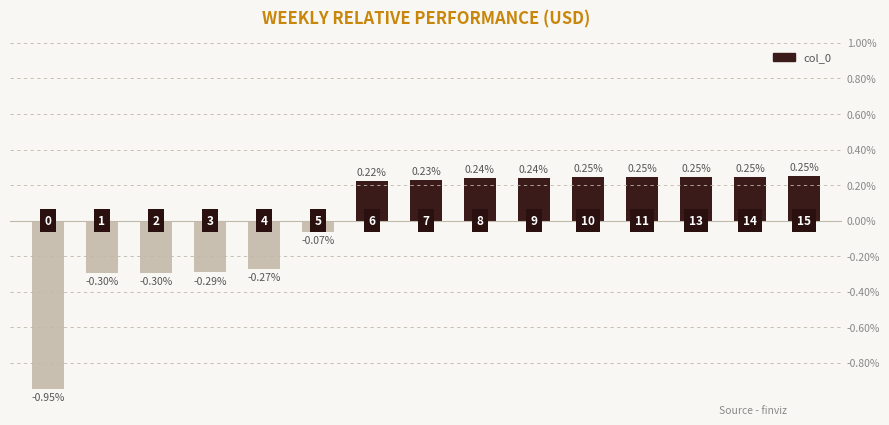

What is the value of the 3rd bar from the left?

-0.3